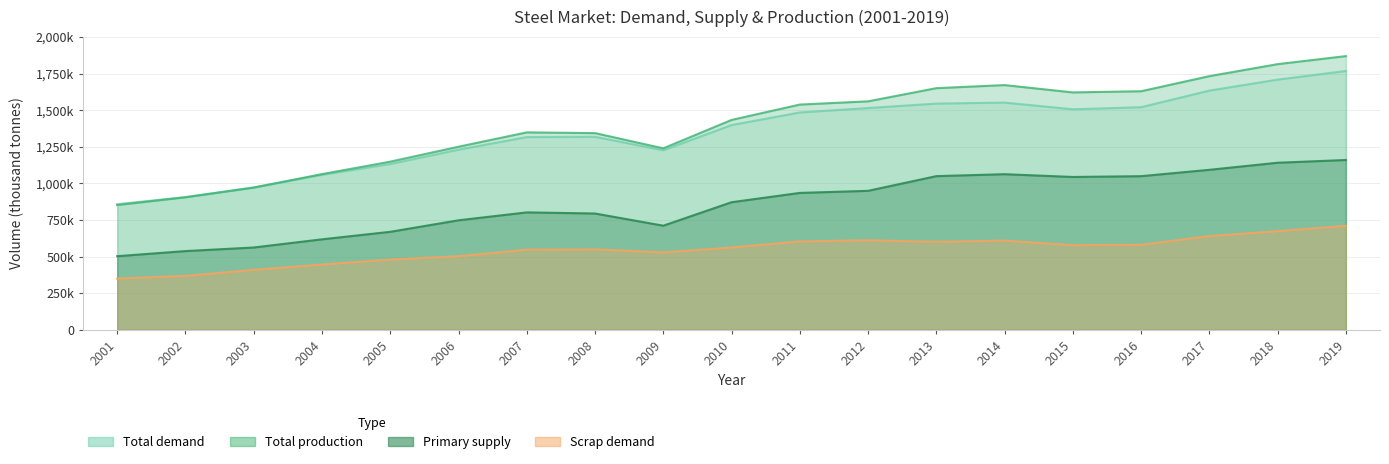

What is the difference between the Total production values at 2001 and 2014?

819000.0